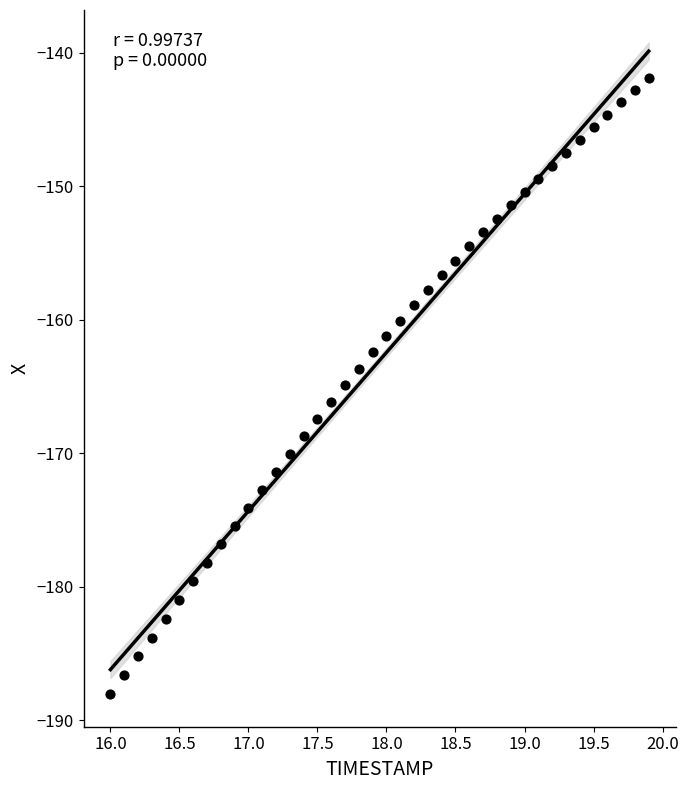

What is the range of X values (max minus min)?

3.9